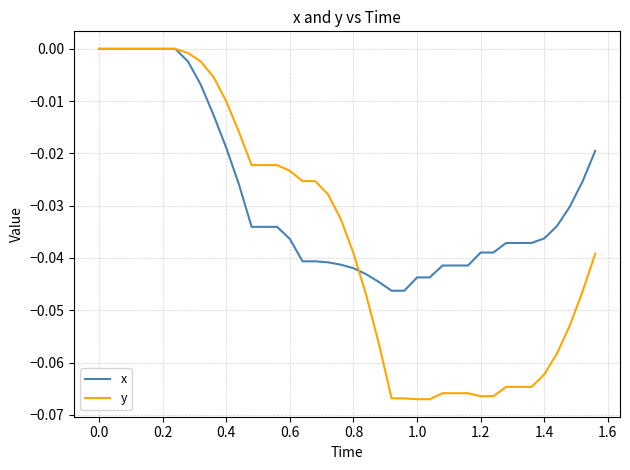

Which series has the largest total across all categories?

x